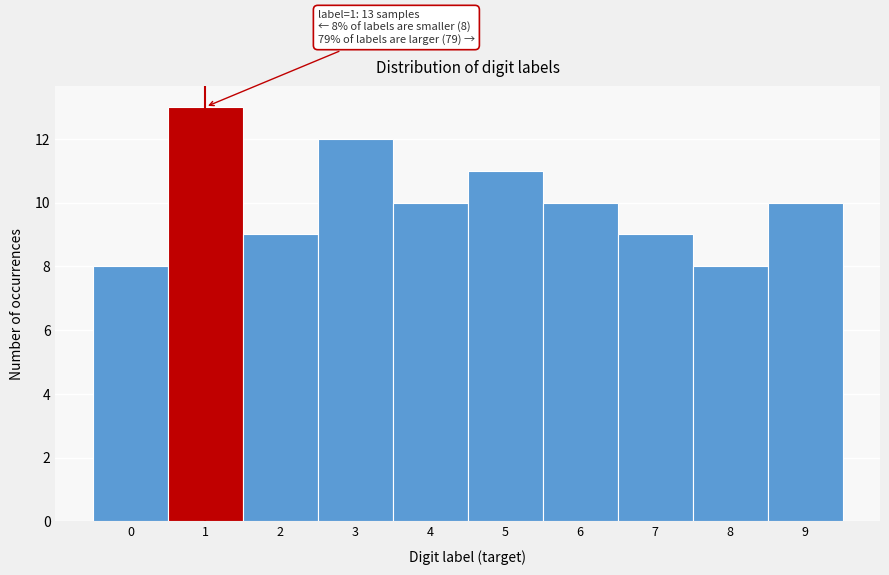

Over which range of the x-axis is the bar tallest?

0.5 to 1.5